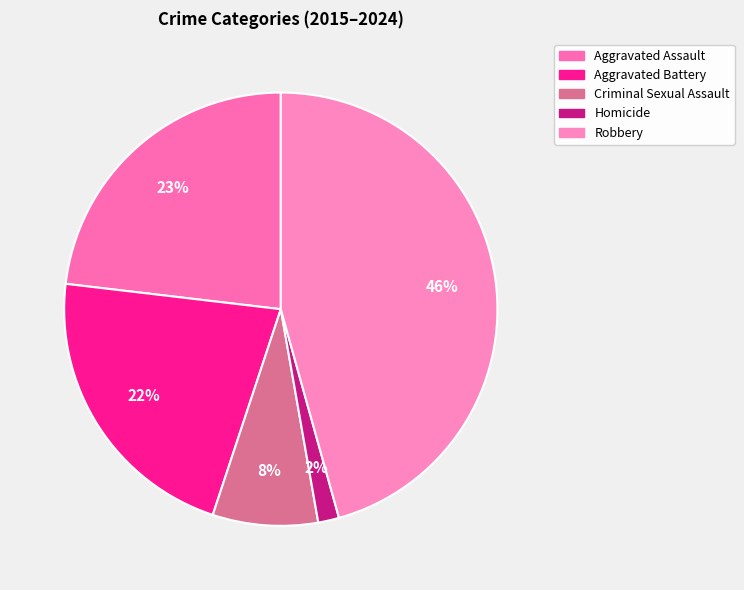

What is the largest slice in the pie chart?

Robbery